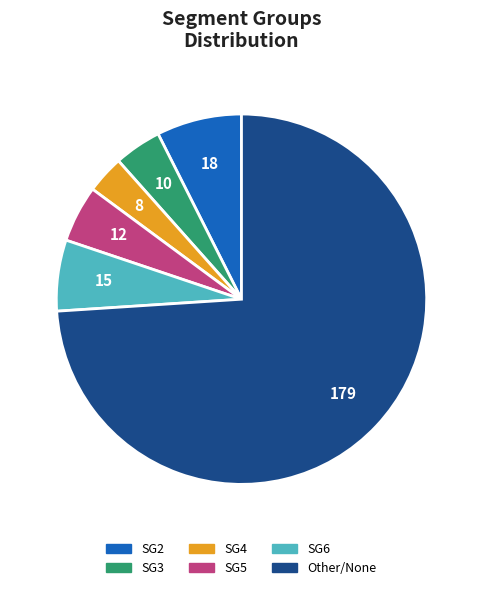

Is there a majority slice in this chart?

Yes